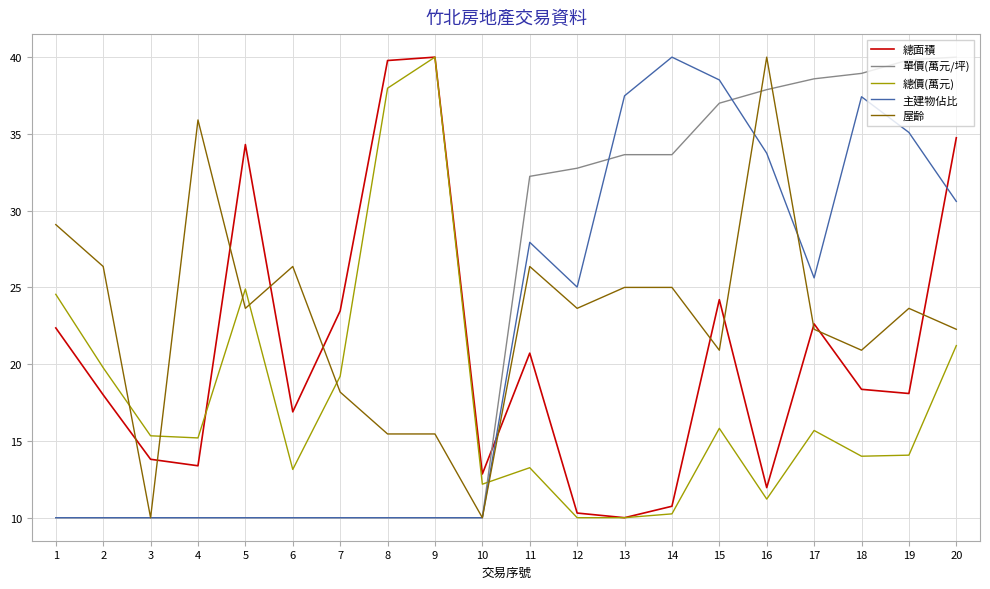

Which series ends up on top after the final intersection of 單價(萬元/坪) and 總面積?

單價(萬元/坪)